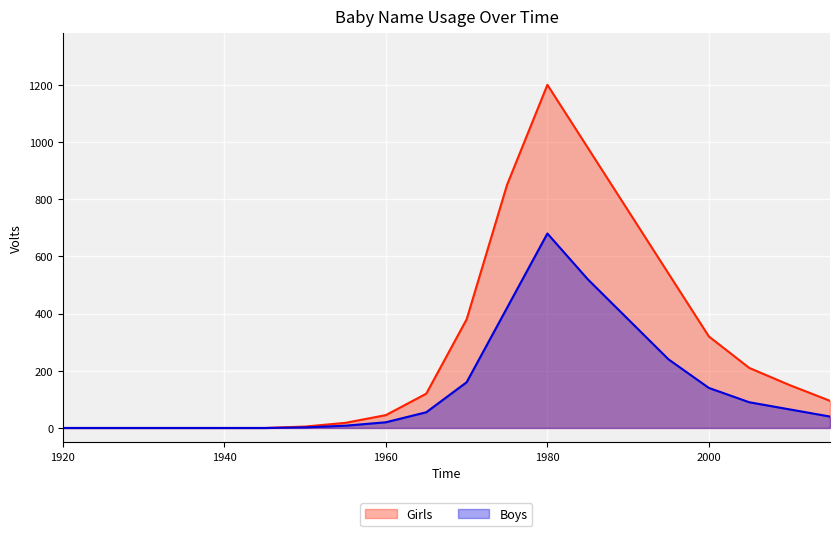

Which series has the largest range (max minus min)?

Girls